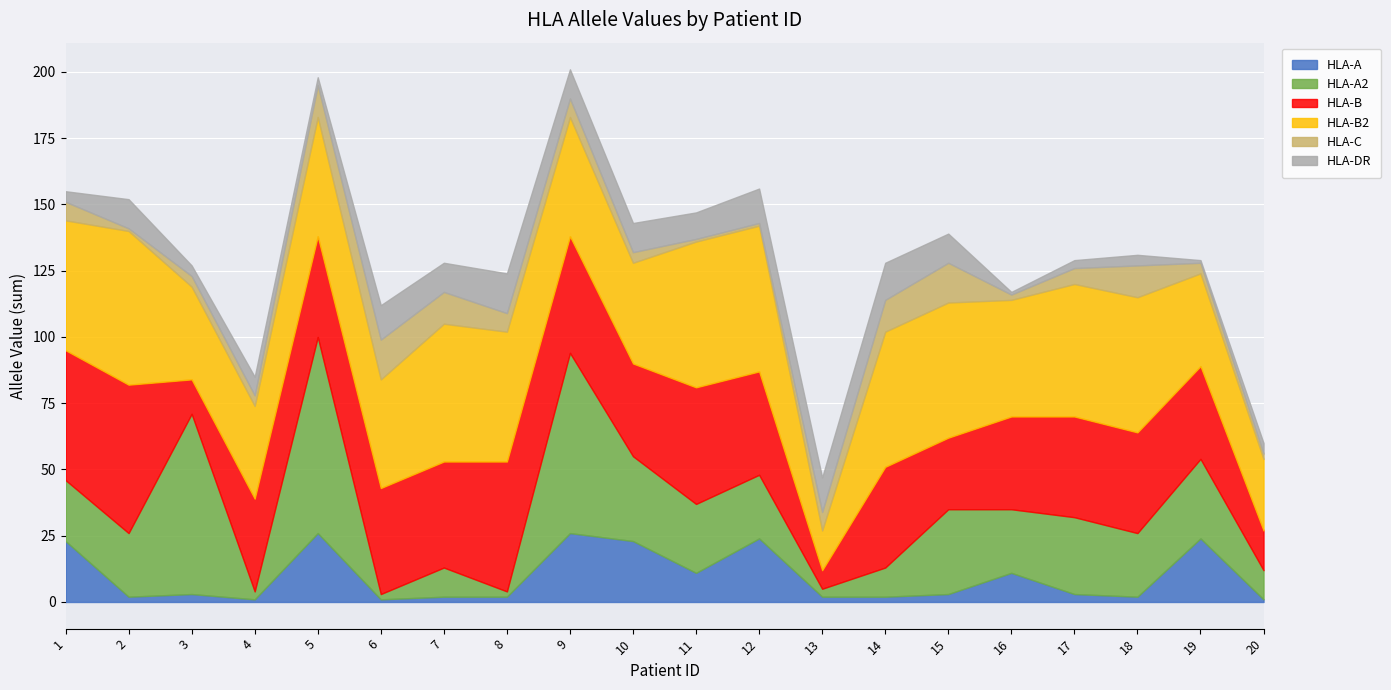

At how many categories does at least one series exceed 25?

19